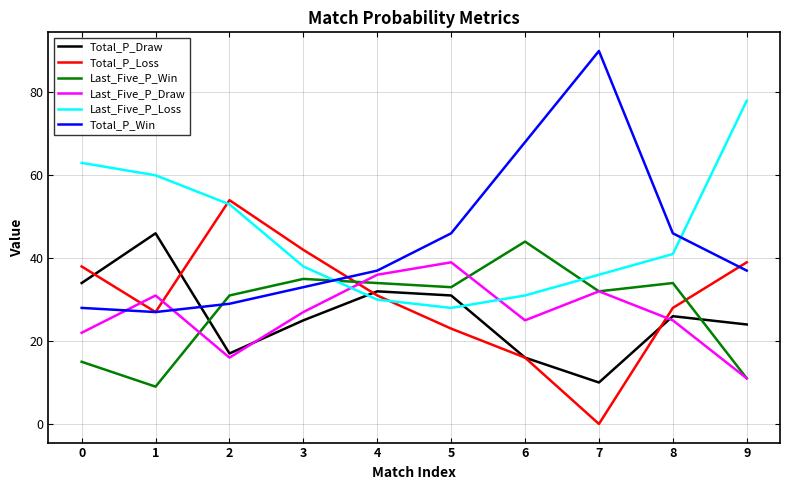

What is the difference between the maximum and minimum values in the Last_Five_P_Win series?

35